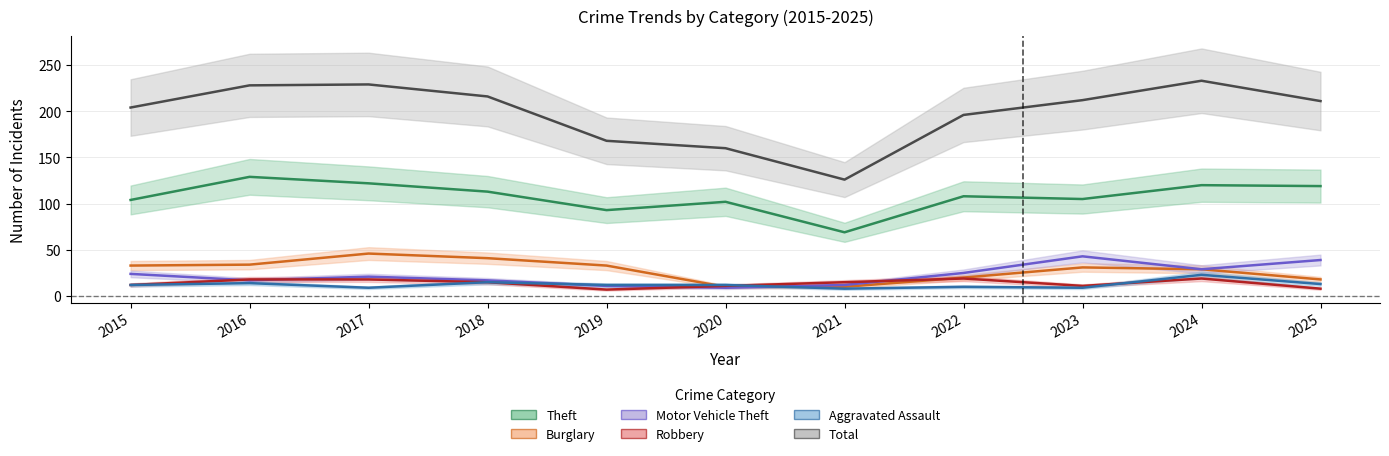

True or false: Burglary and Total intersect in this chart.

False